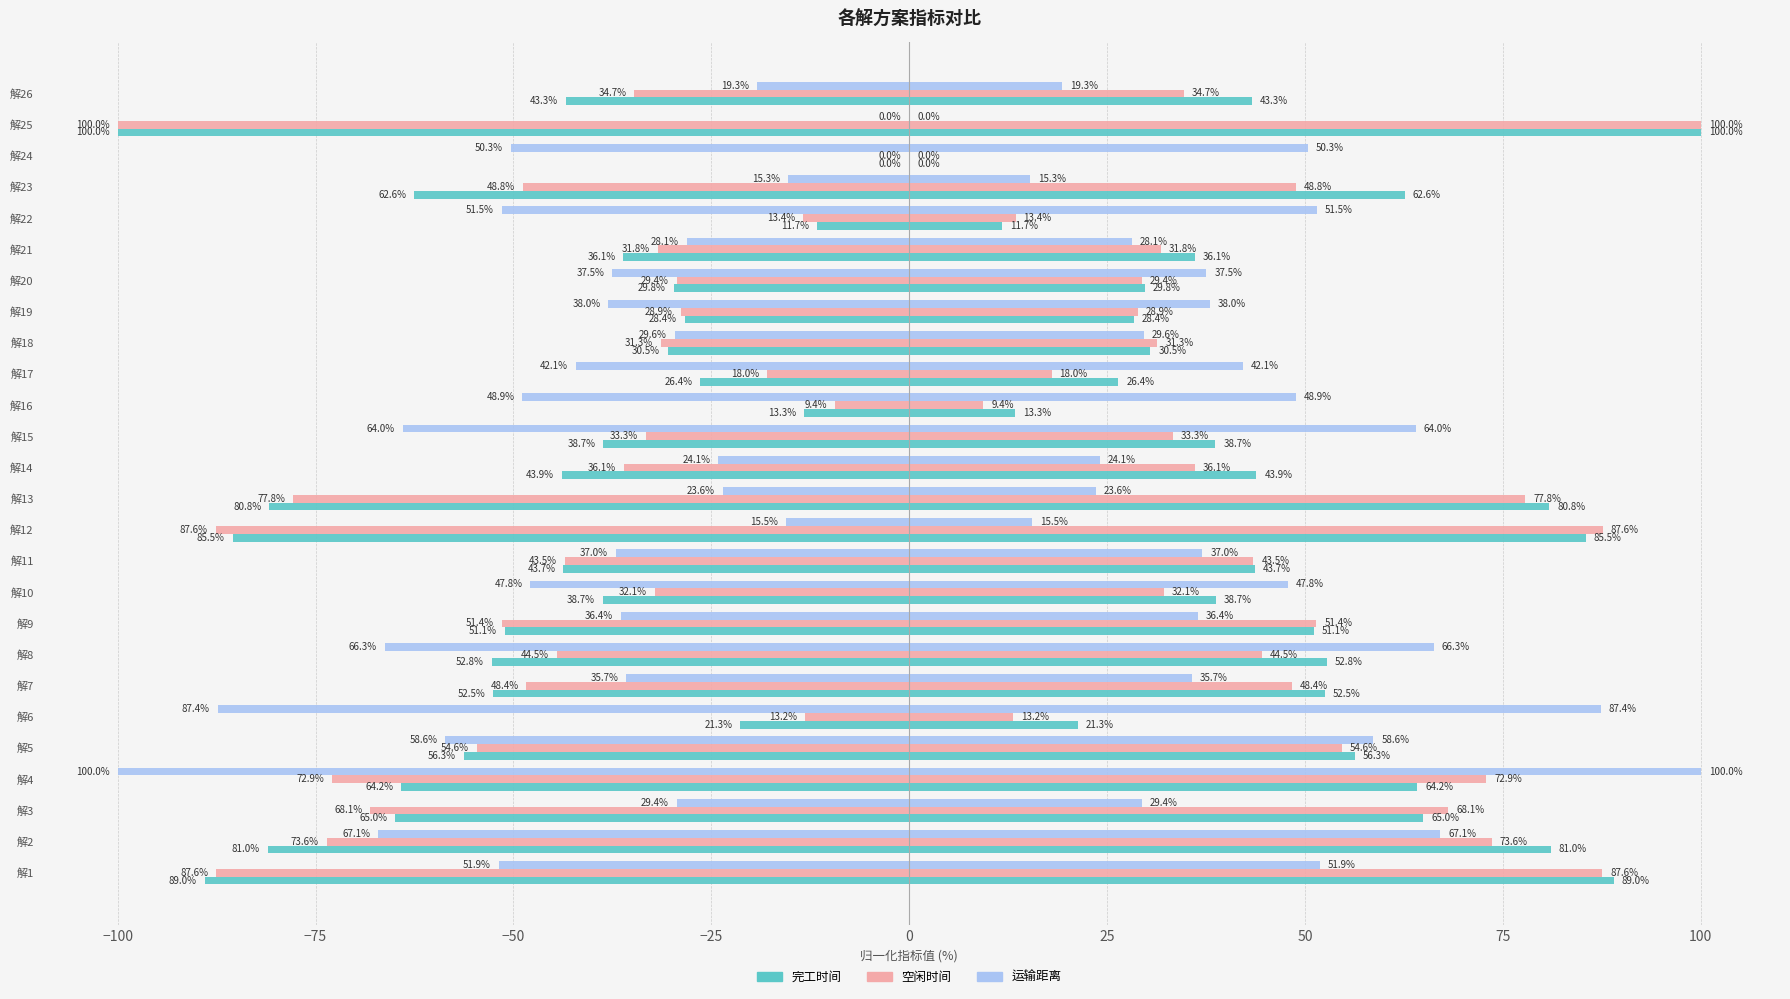

How many negative values does the 完工时间 series have?

25